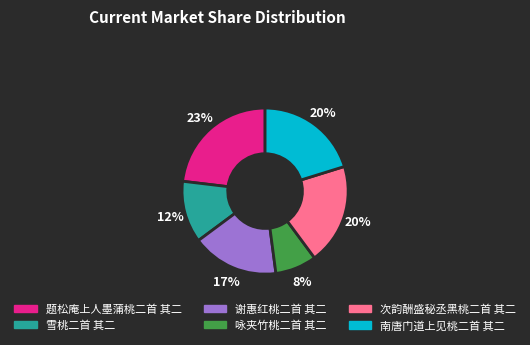

How many segments does this pie chart have?

6